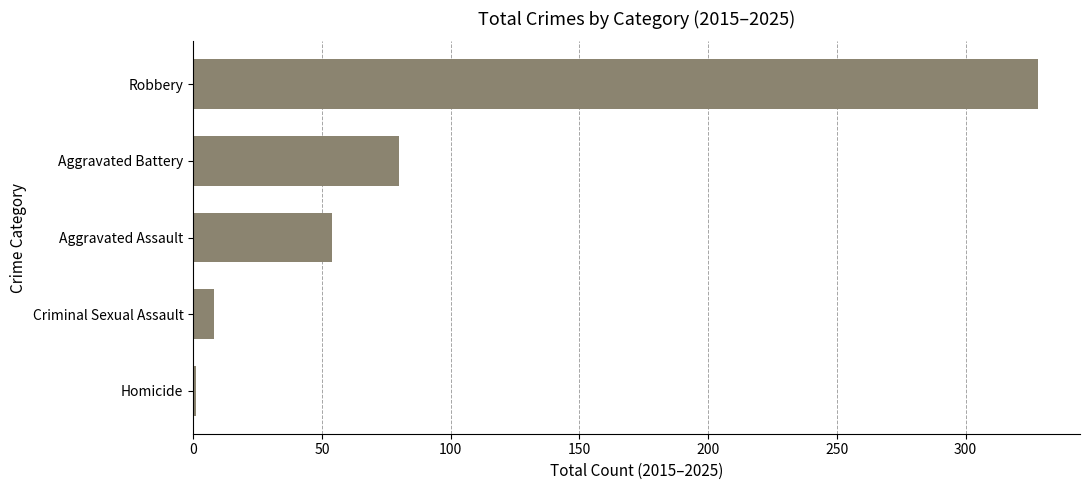

What is the change in value from Aggravated Assault to Criminal Sexual Assault?

-46